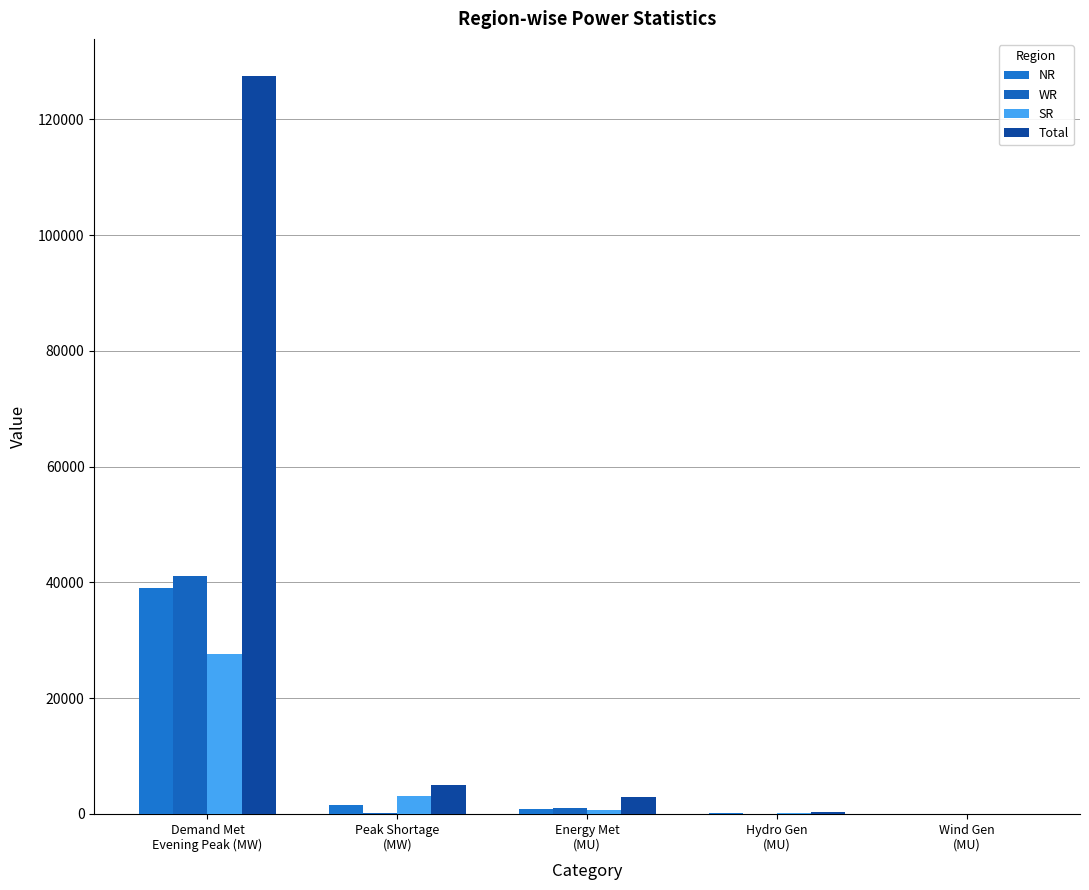

Is the value of NR at Wind Gen
(MU) greater than the value of SR at Demand Met
Evening Peak (MW)?

No